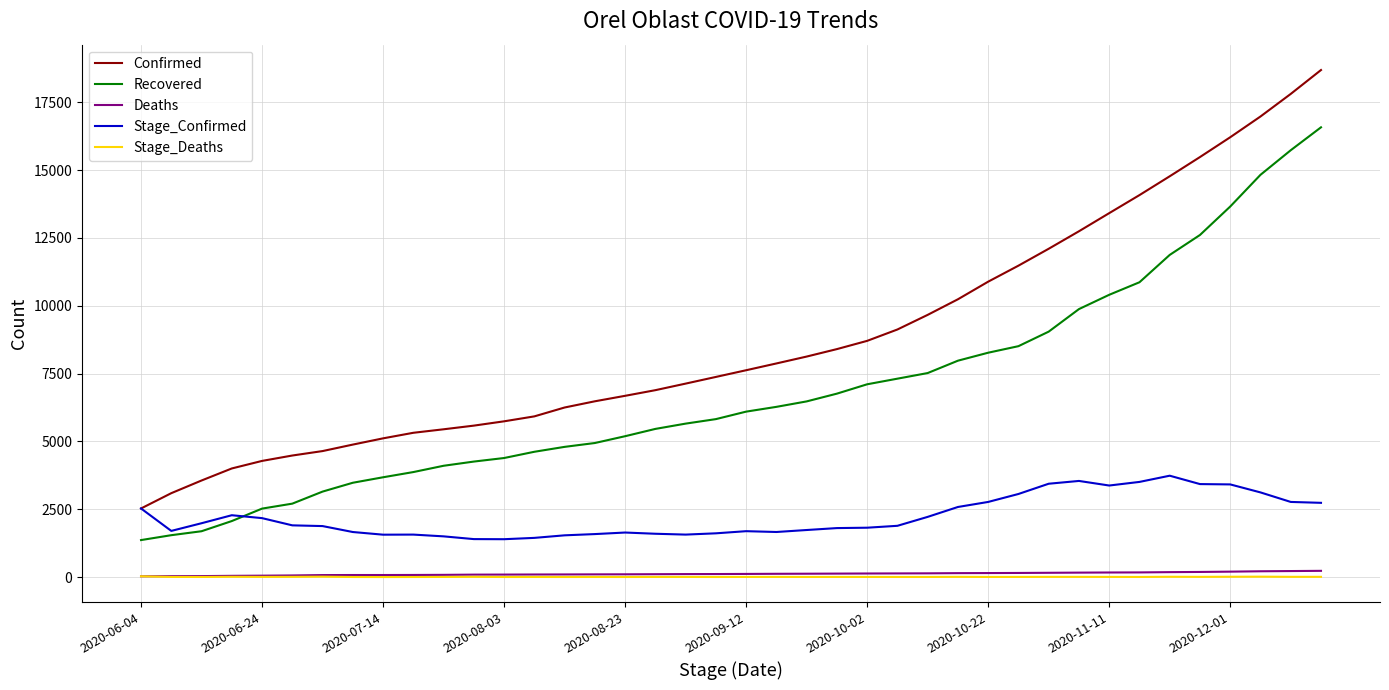

Which series has the largest total across all categories?

Confirmed